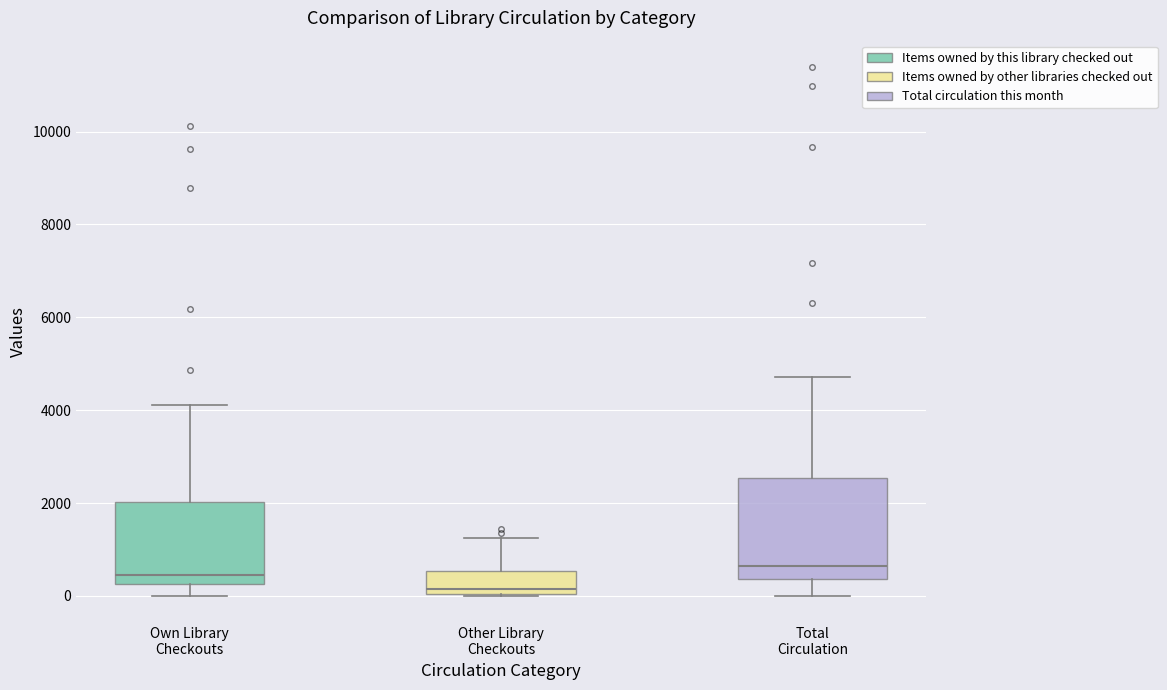

Reading left to right, transcribe this box plot: for each box, give where its median line is, the range the box spans, and where its two whiskers end, as read against the y-axis. The values are not printed on the chart, so give them approximately, as read against the axis.

Own Library Checkouts: median 400, box 200 to 2000, whiskers 0 to 4200
Other Library Checkouts: median 200, box 0 to 600, whiskers 0 to 1200
Total Circulation: median 600, box 400 to 2600, whiskers 0 to 4800